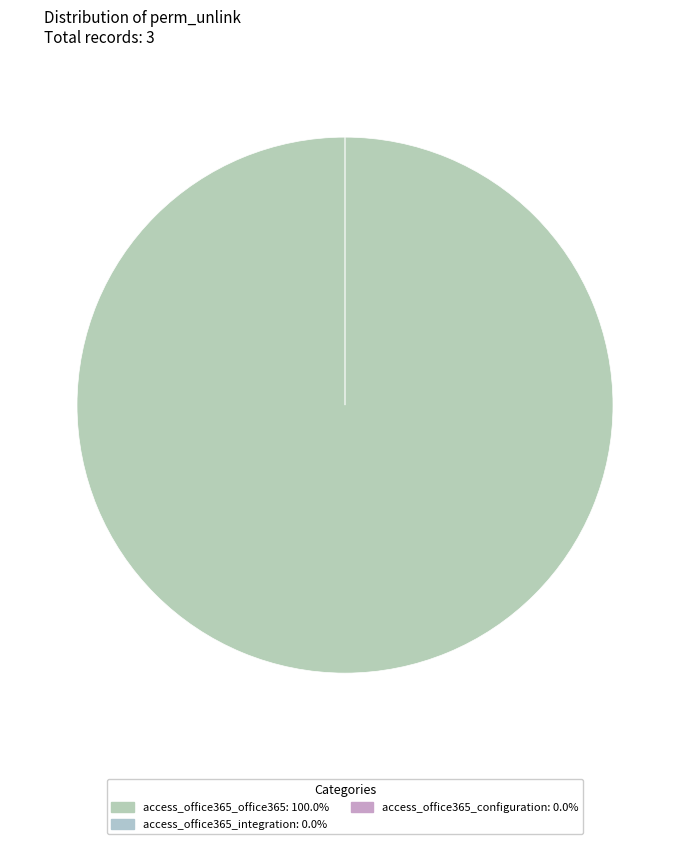

How many slices are in this pie chart?

3